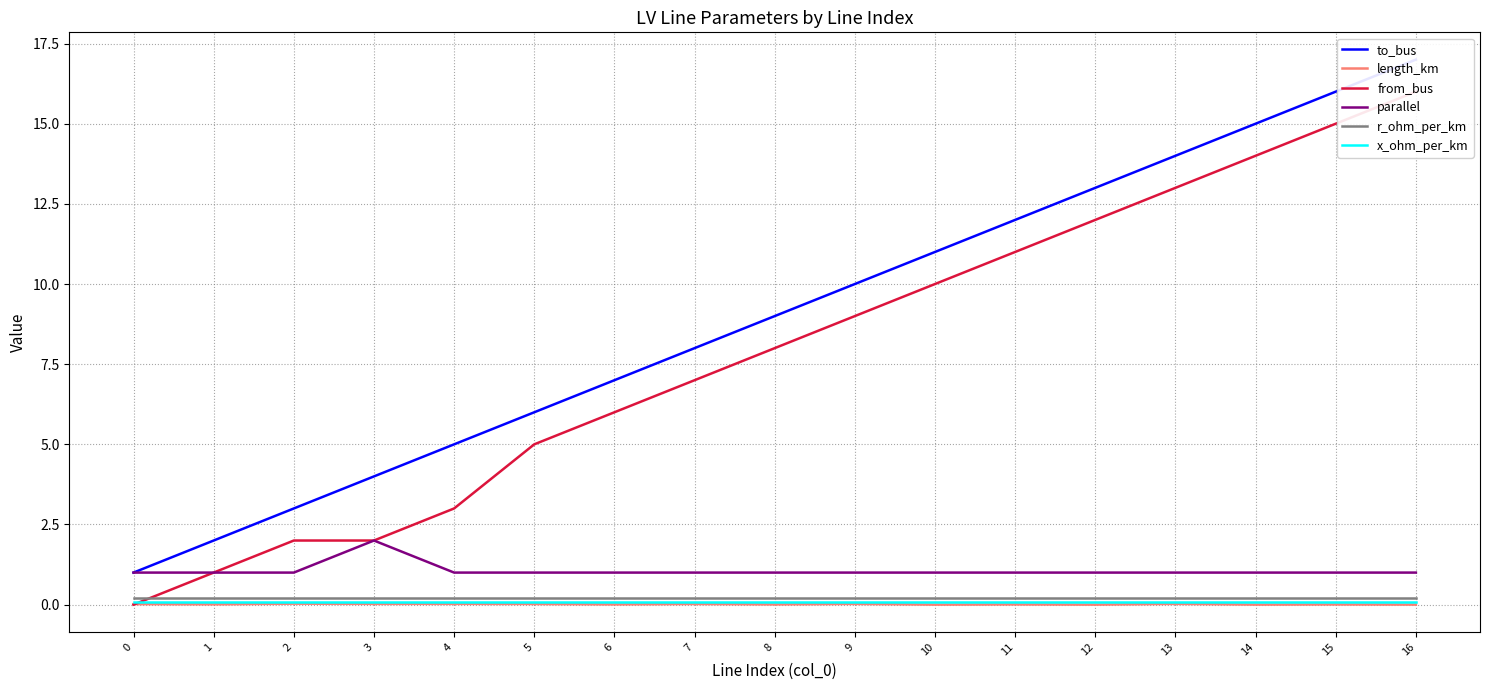

At which category is the sum across all series the highest?

16